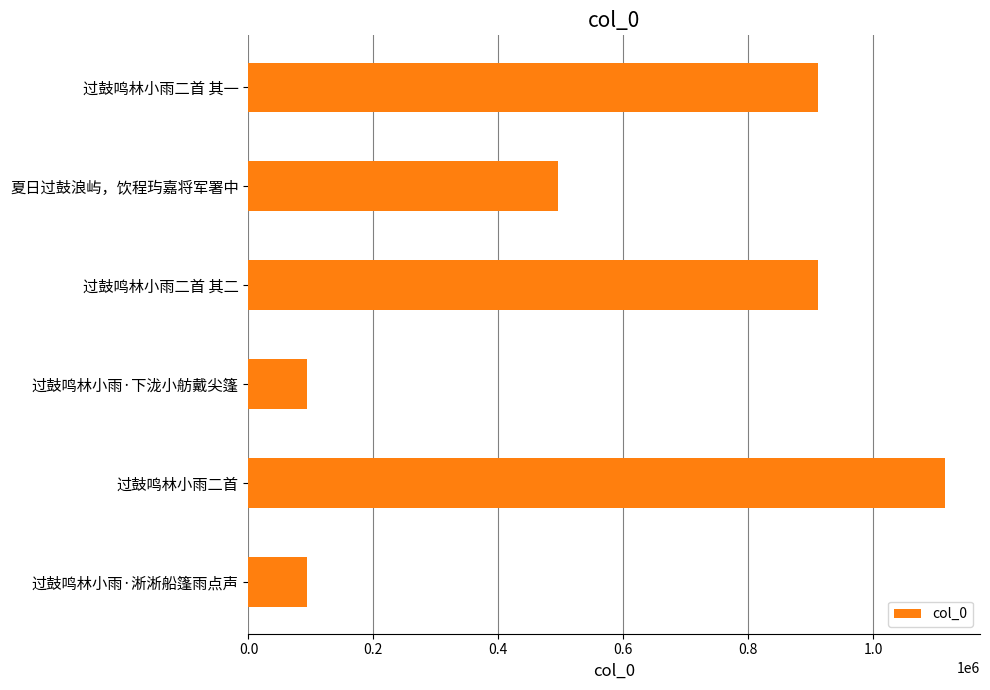

What is the average value?

603661